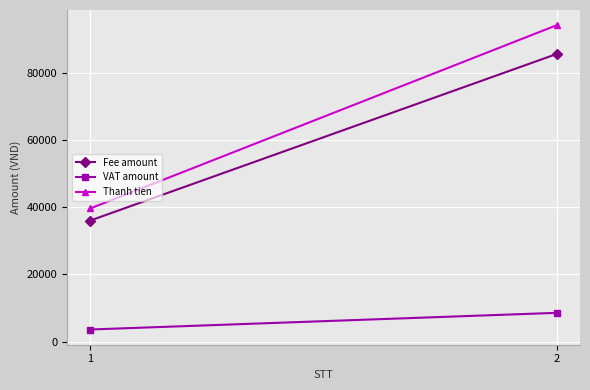

Between 1 and 2, which is larger?

2